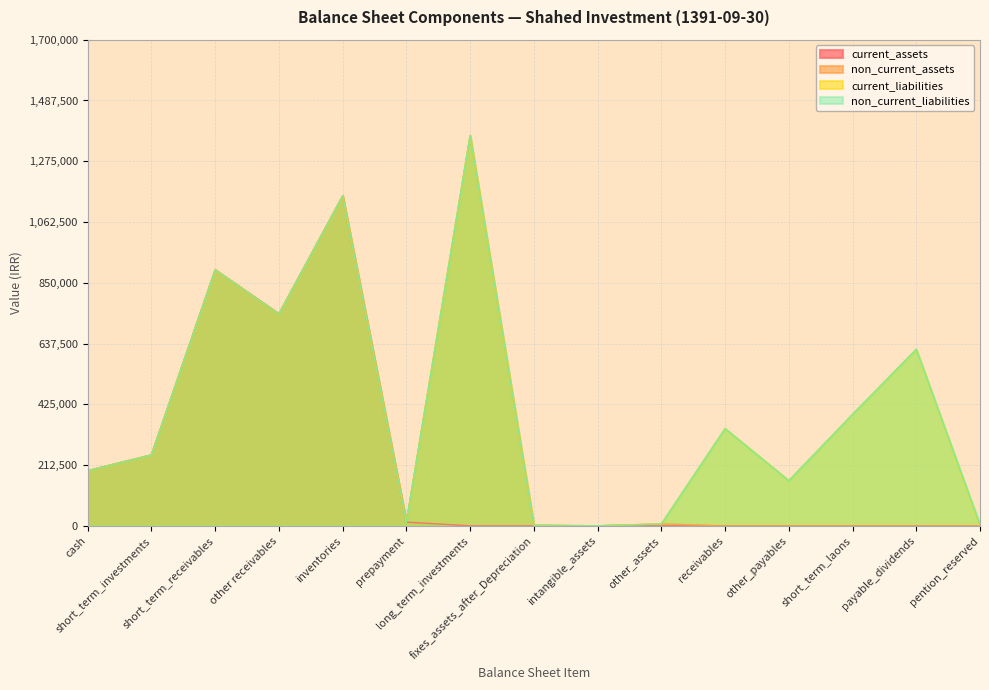

What is the maximum value for non_current_liabilities?

1364536